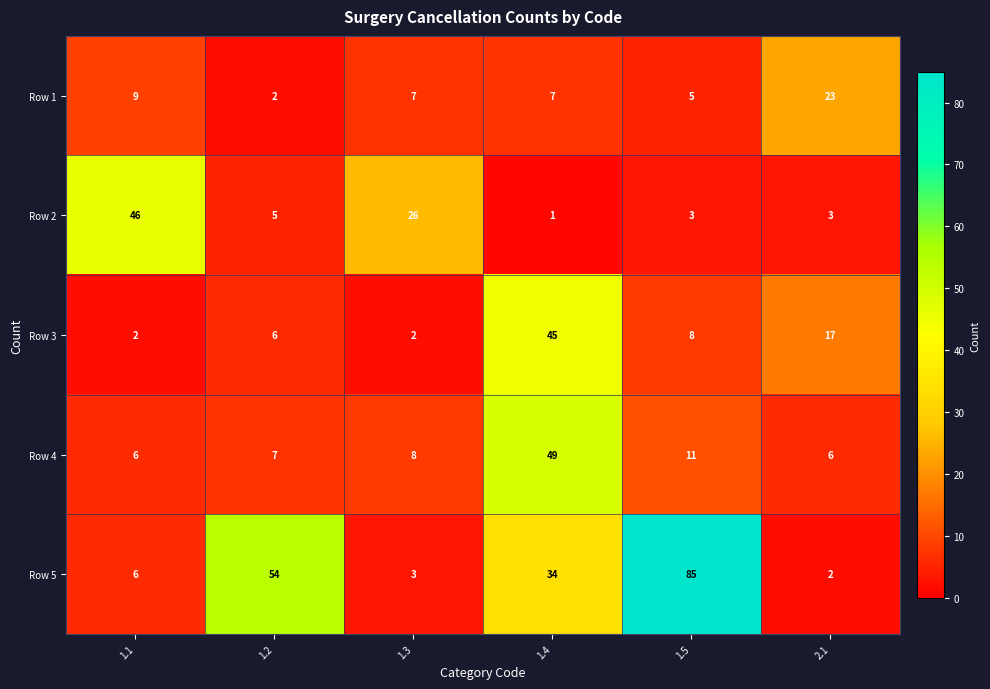

Which category has the highest value in the Row 3 series?

1.4